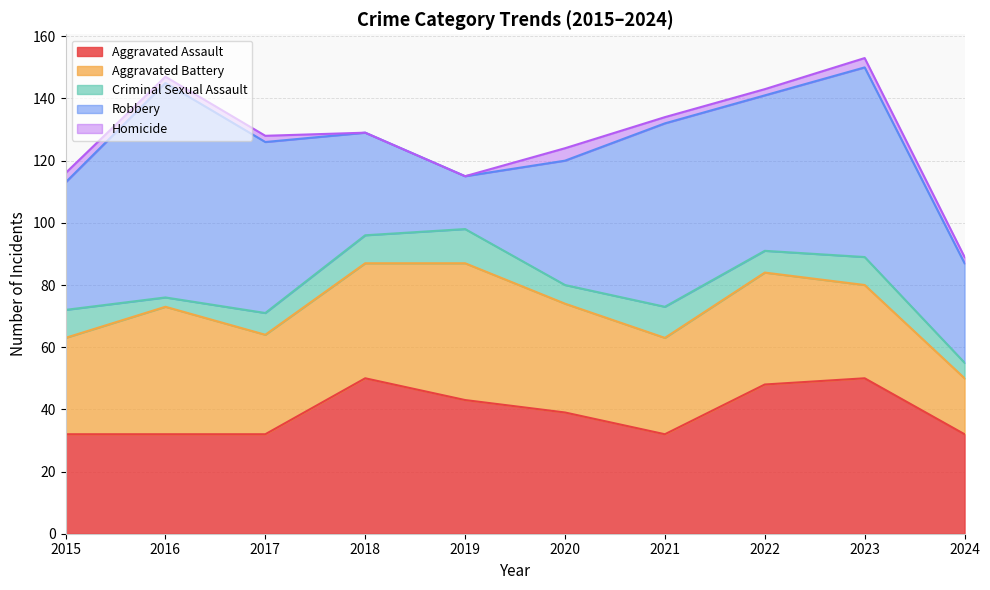

Reading right to left, list all the values displayed in this chart.

Aggravated Assault: 2024=32	2023=50	2022=48	2021=32	2020=39	2019=43	2018=50	2017=32	2016=32	2015=32
Aggravated Battery: 2024=18	2023=30	2022=36	2021=31	2020=35	2019=44	2018=37	2017=32	2016=41	2015=31
Criminal Sexual Assault: 2024=5	2023=9	2022=7	2021=10	2020=6	2019=11	2018=9	2017=7	2016=3	2015=9
Robbery: 2024=32	2023=61	2022=50	2021=59	2020=40	2019=17	2018=33	2017=55	2016=69	2015=41
Homicide: 2024=2	2023=3	2022=2	2021=2	2020=4	2019=0	2018=0	2017=2	2016=2	2015=3